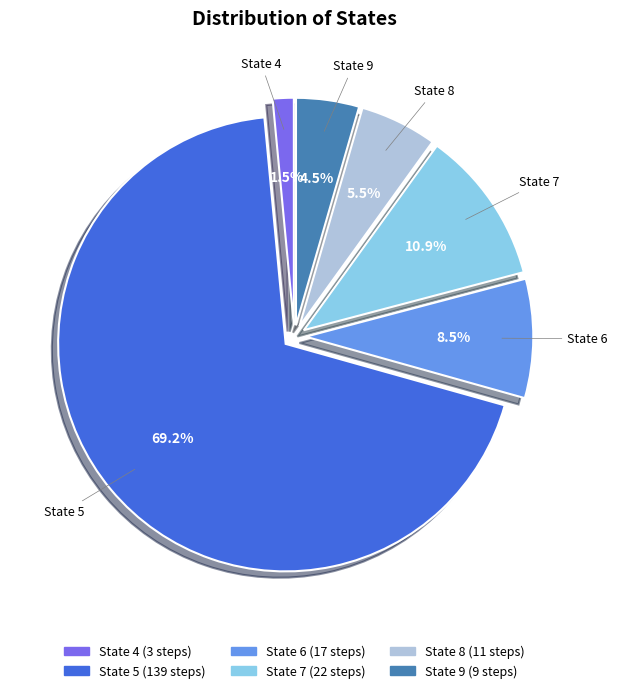

What is the largest slice in the pie chart?

State 5